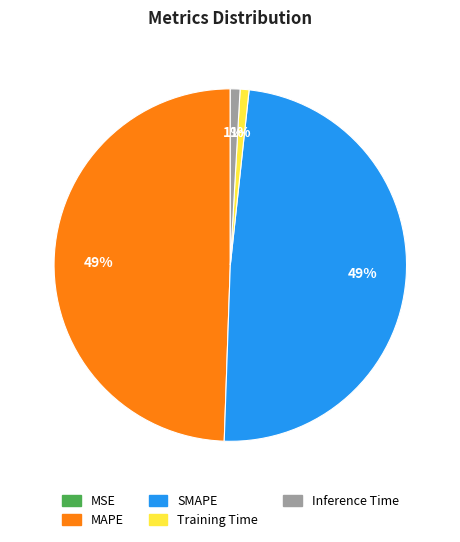

Does MAPE account for over 50% of the chart?

No